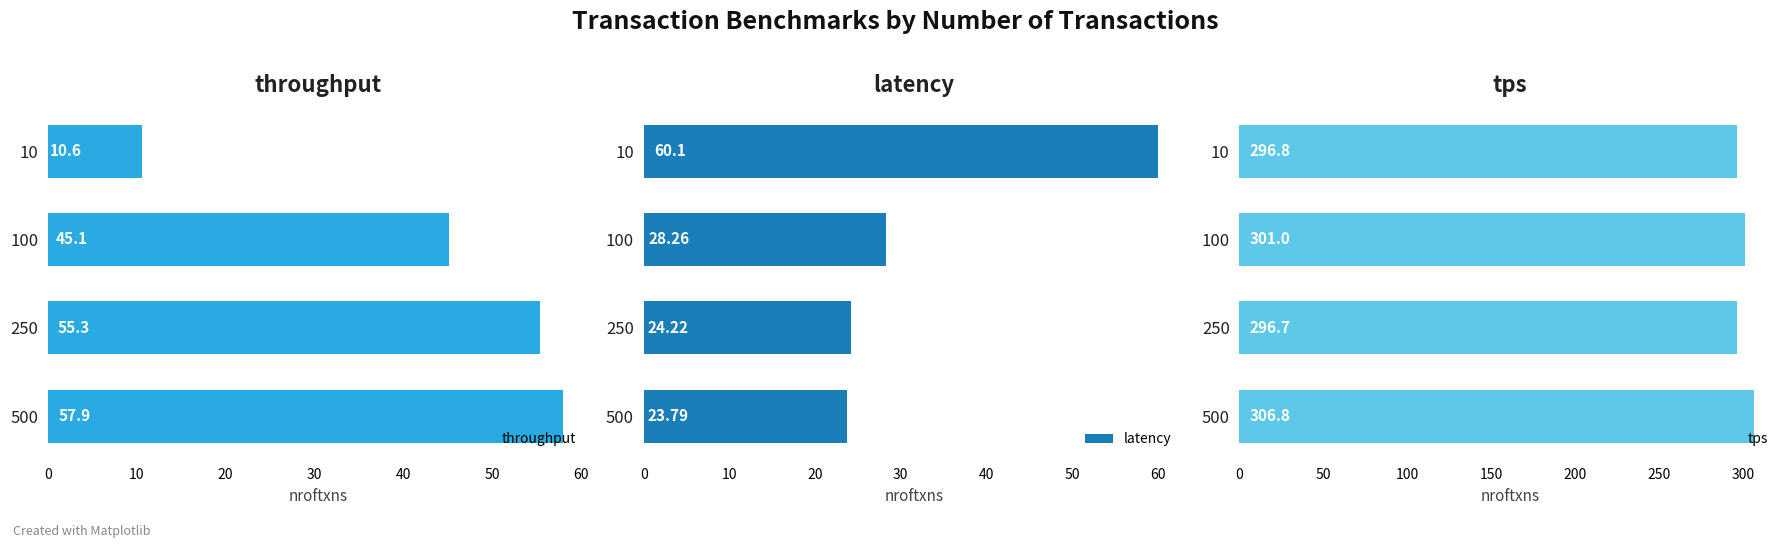

Are the bars horizontal?

Yes